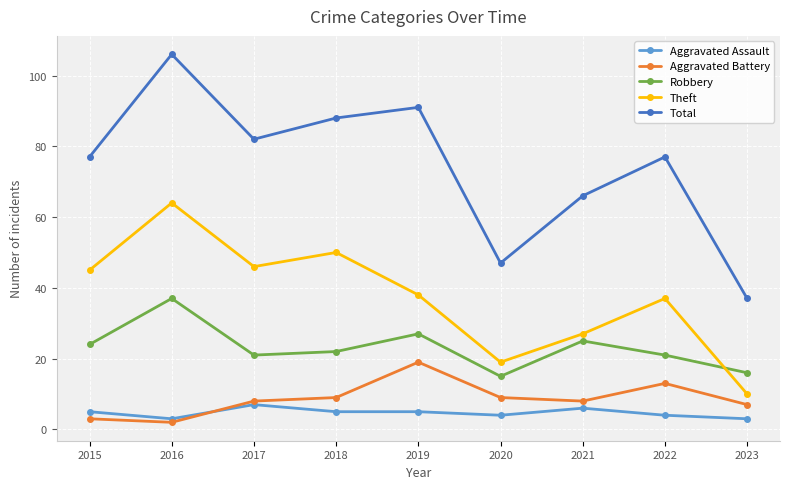

What is the value of the Aggravated Battery point at the 8th from the left?

13